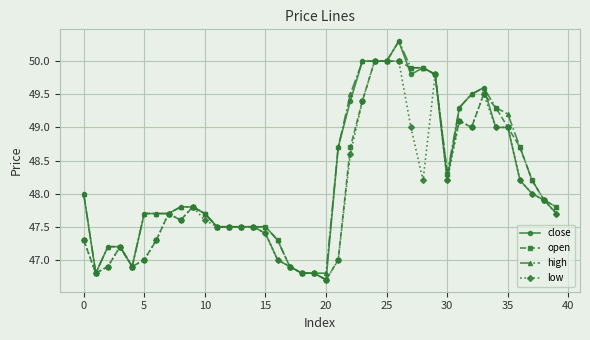

What is the value of the open point at the 34th from the left?

49.5